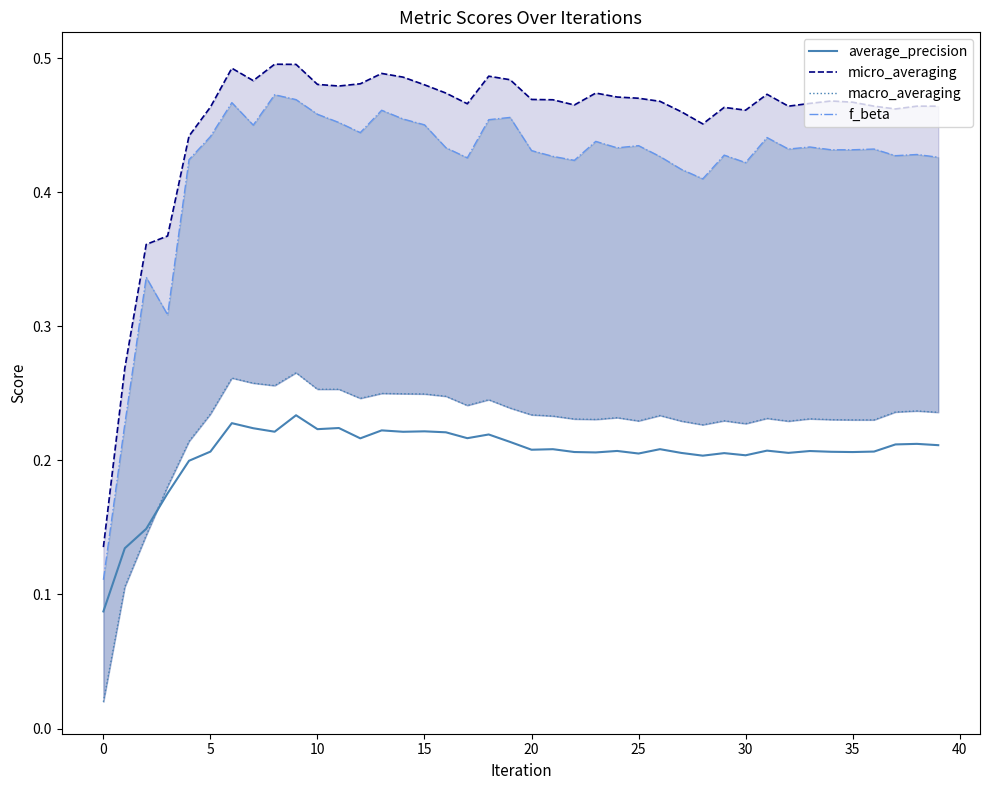

Which series has the largest range (max minus min)?

f_beta